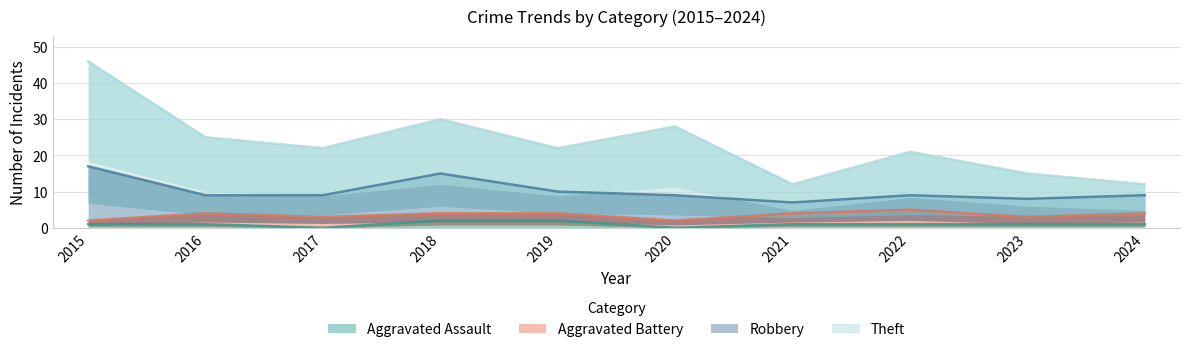

At which label does Aggravated Battery reach its minimum?

2015